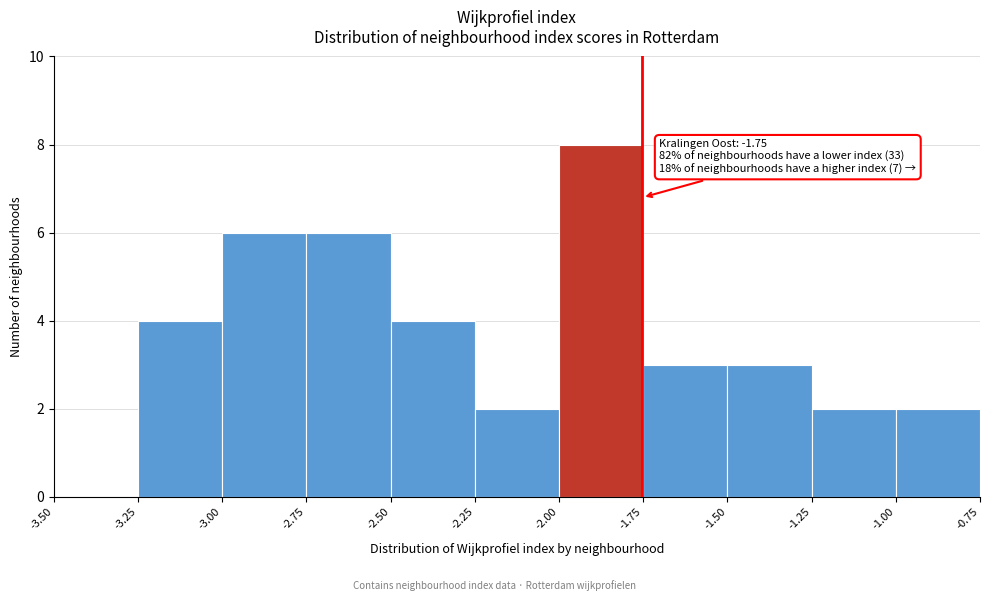

Over which range of the x-axis is the bar tallest?

-2.00 to -1.75